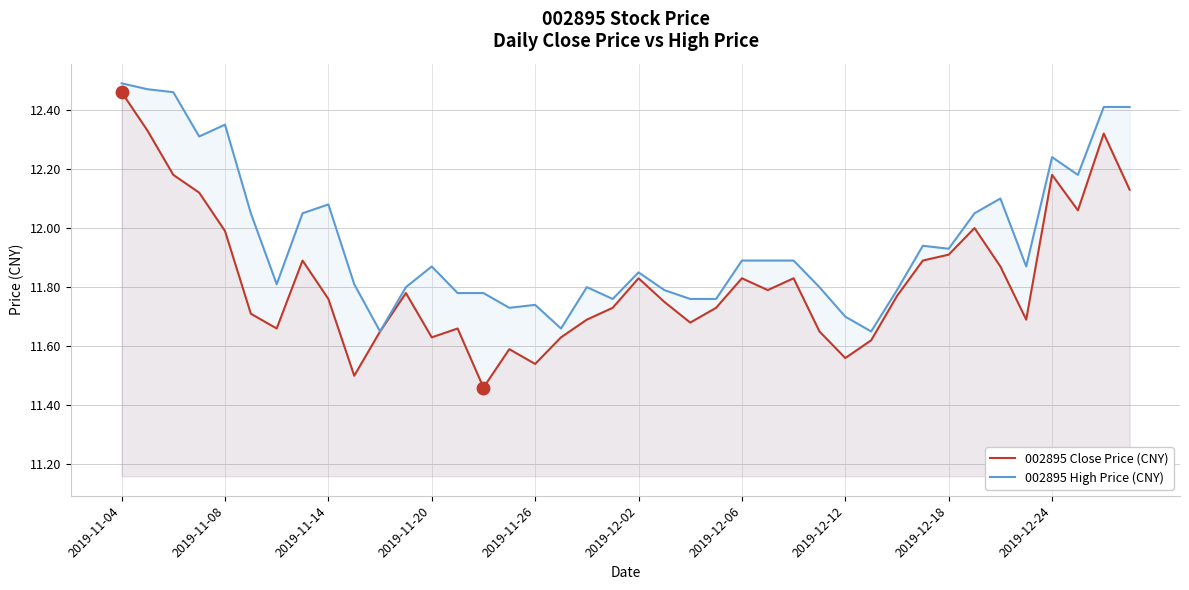

What is the total value across all series at 11?

23.6